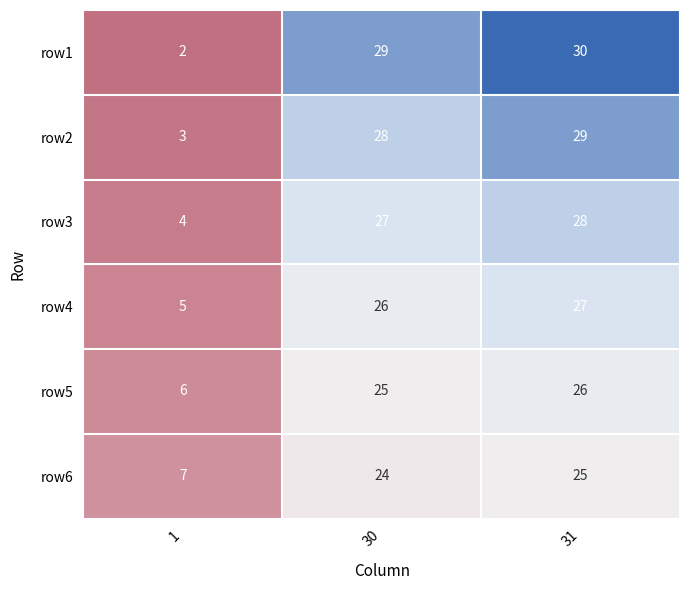

At which label is row6 closest to 16?

30